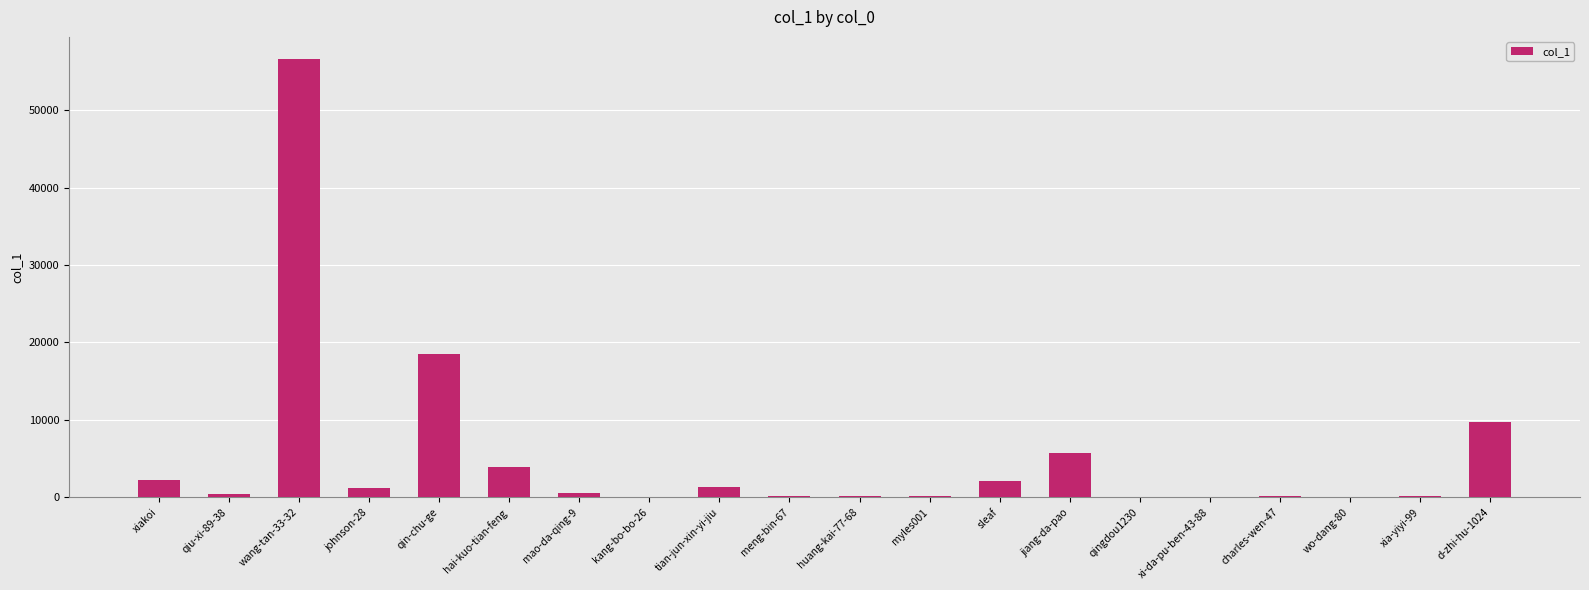

What is the sum of all values?

103084